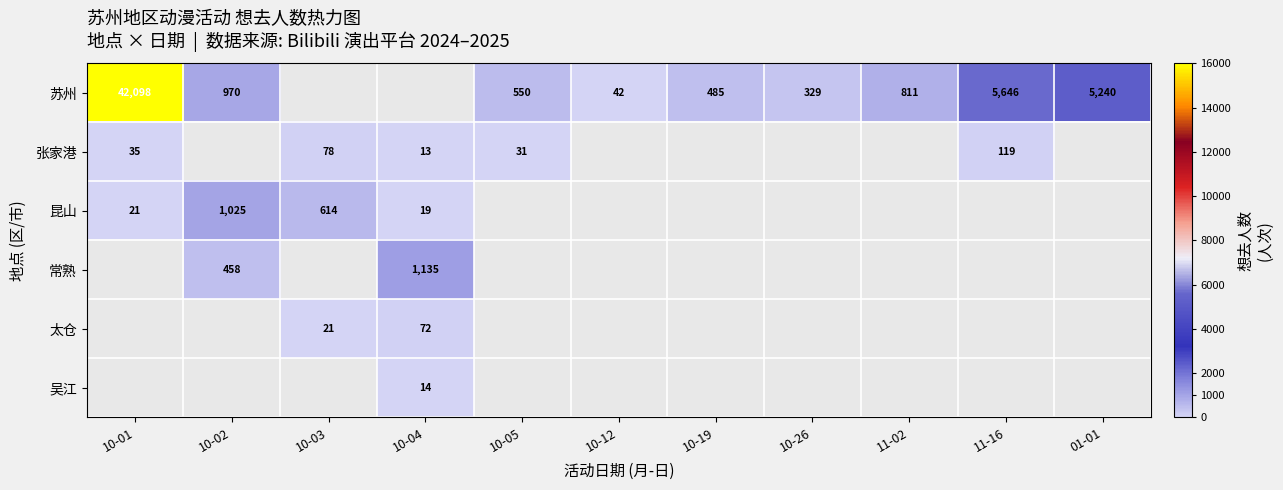

The value of 苏州 at 01-01 is 1392. True or false?

False